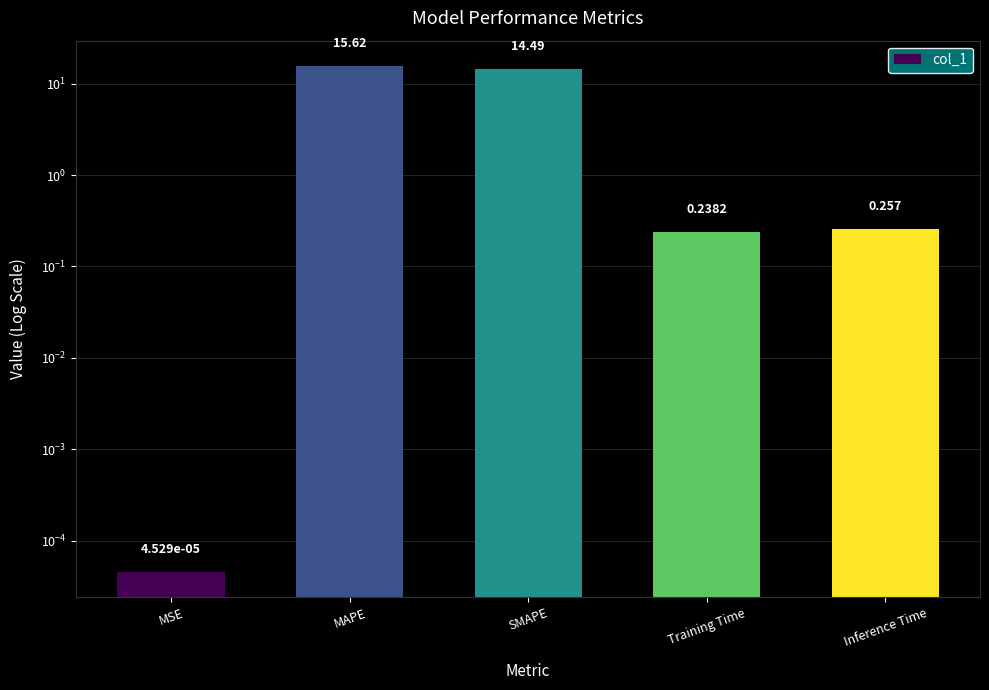

What is the change in value from MSE to MAPE?

+15.6